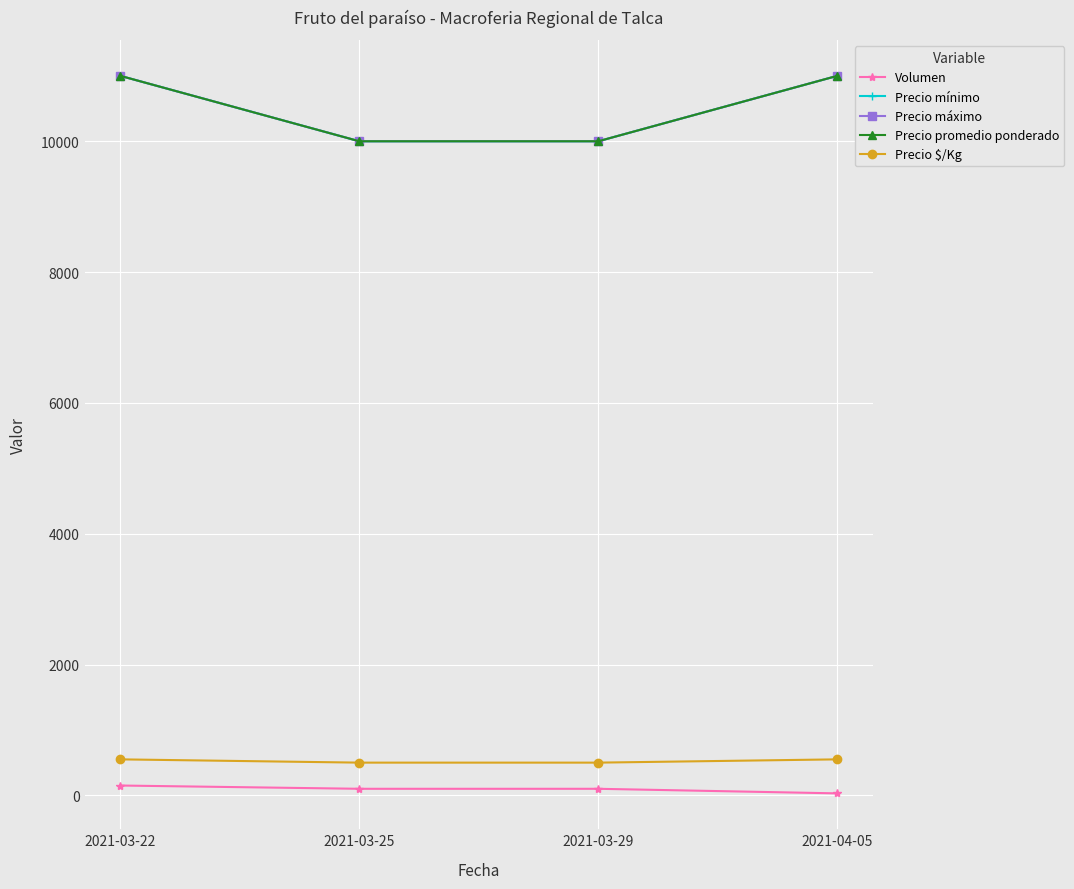

True or false: Volumen has a value of 30 at 2021-04-05.

True